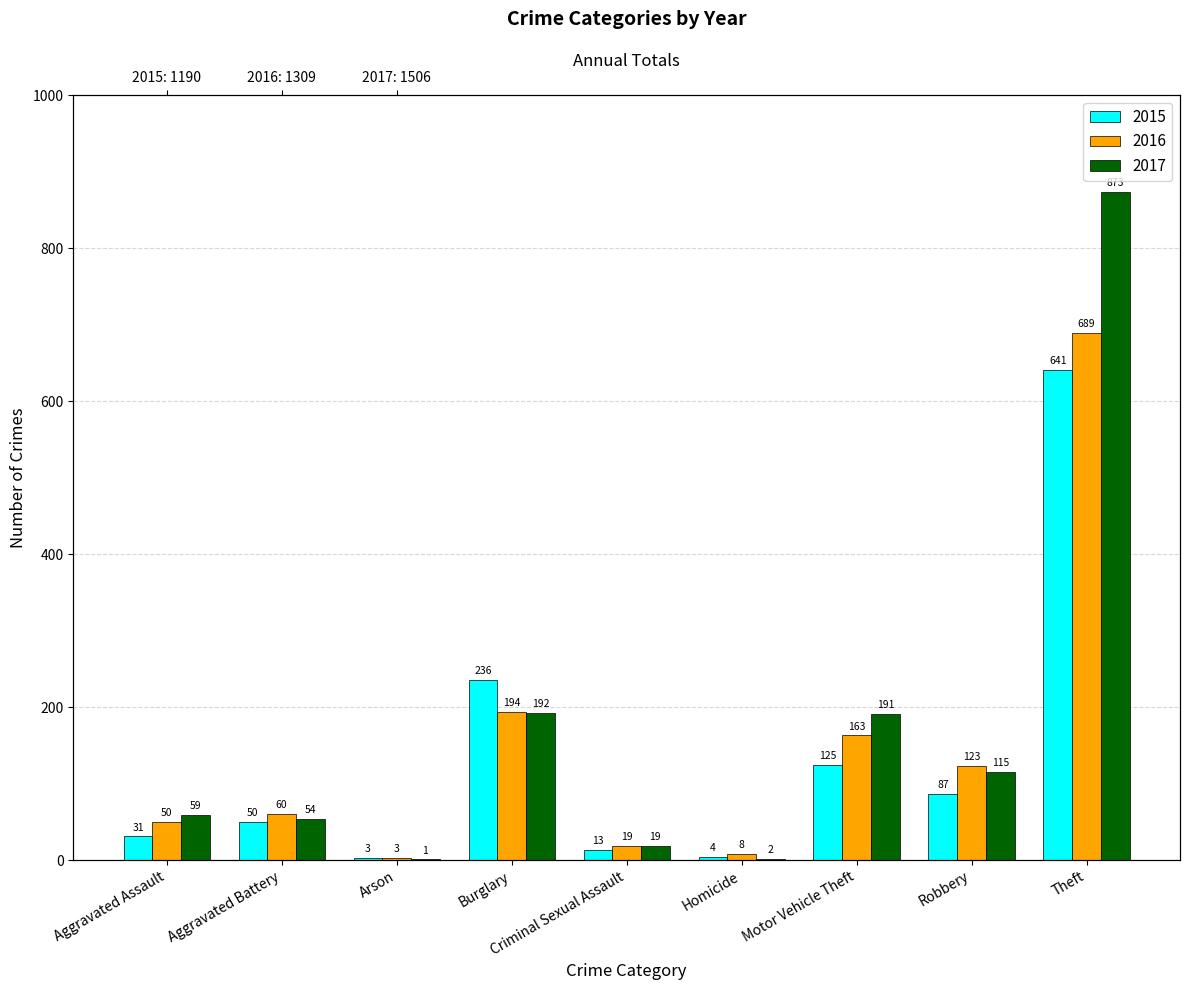

True or false: 2016 has a value of 50 at Aggravated Assault.

True